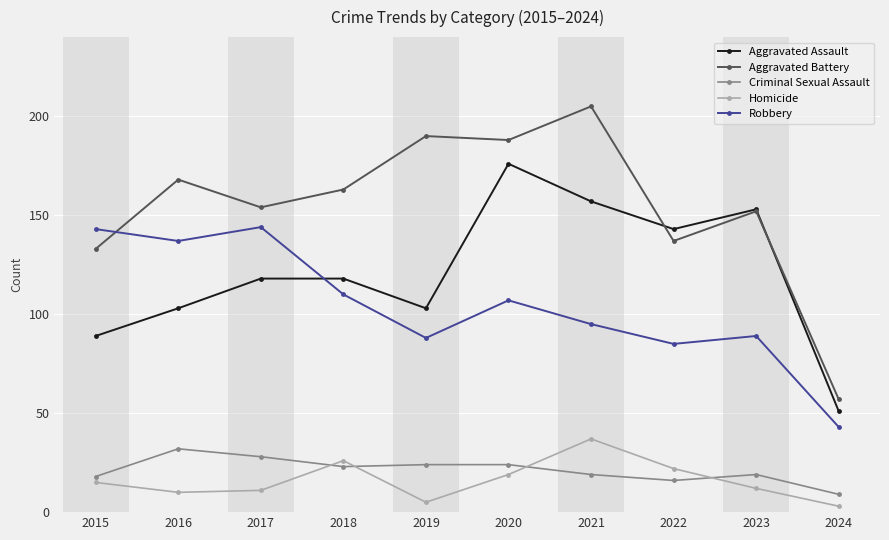

Which series has the largest total across all categories?

Aggravated Battery